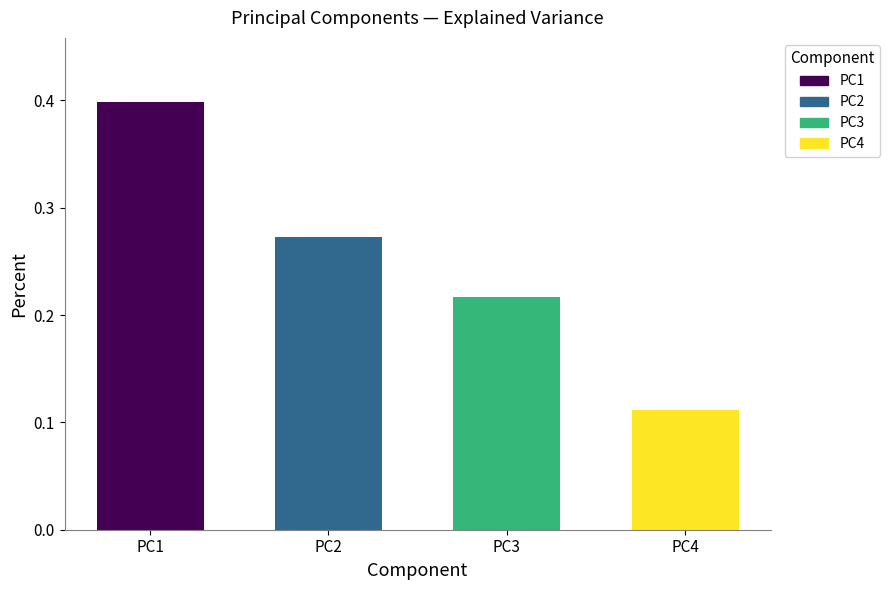

The chart shows a value of 0.1 at PC1. True or false?

False